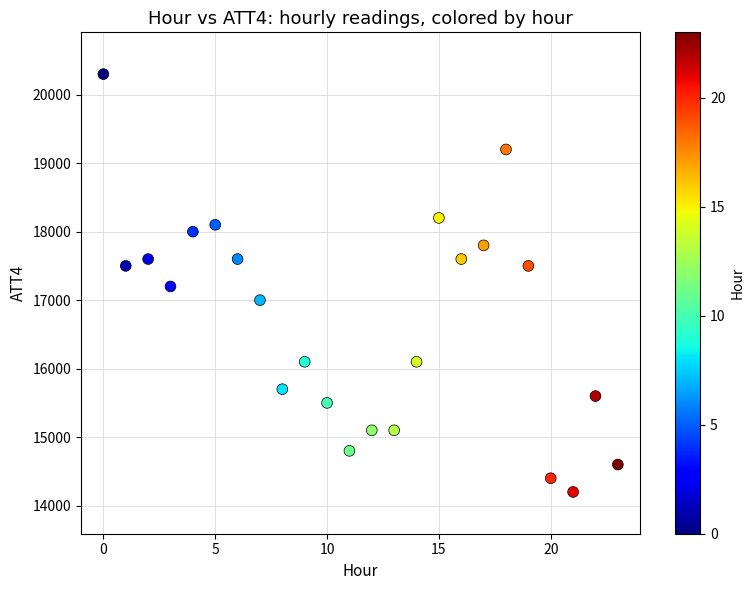

What is the range of Y values (max minus min)?

6100